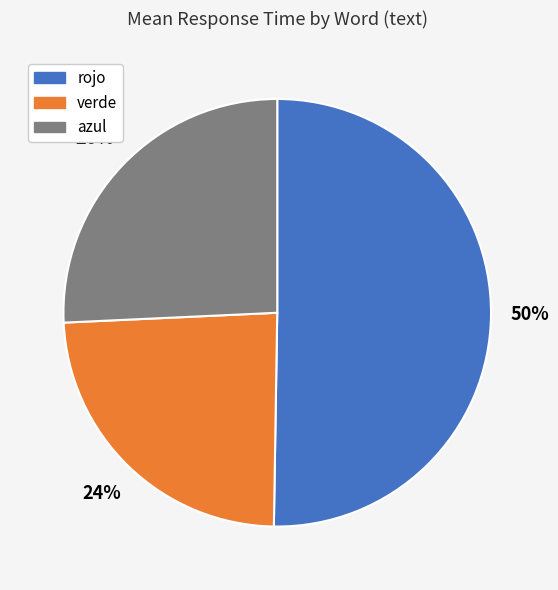

What percentage is the verde slice, to the nearest percent?

24%